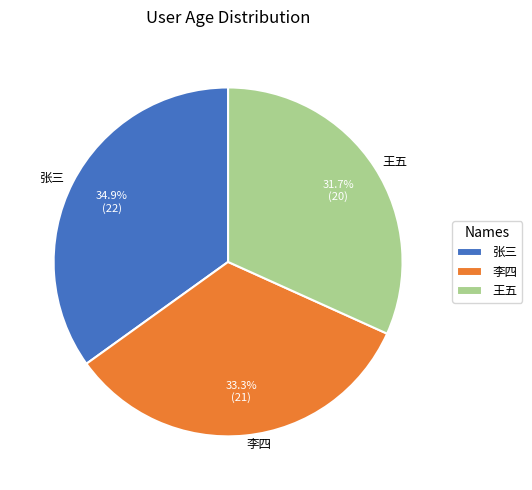

Is there any slice that represents more than half of the pie?

No